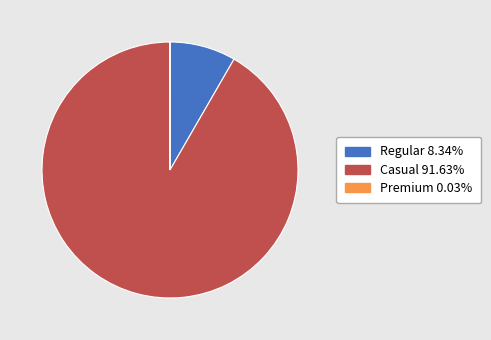

Is there any slice that represents more than half of the pie?

Yes